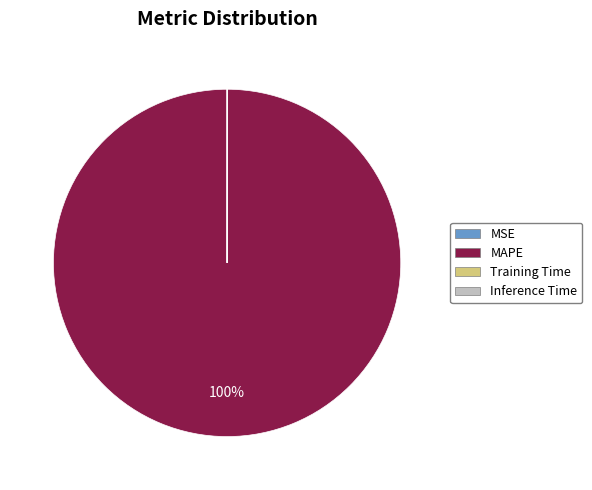

Is there any slice that represents more than half of the pie?

Yes